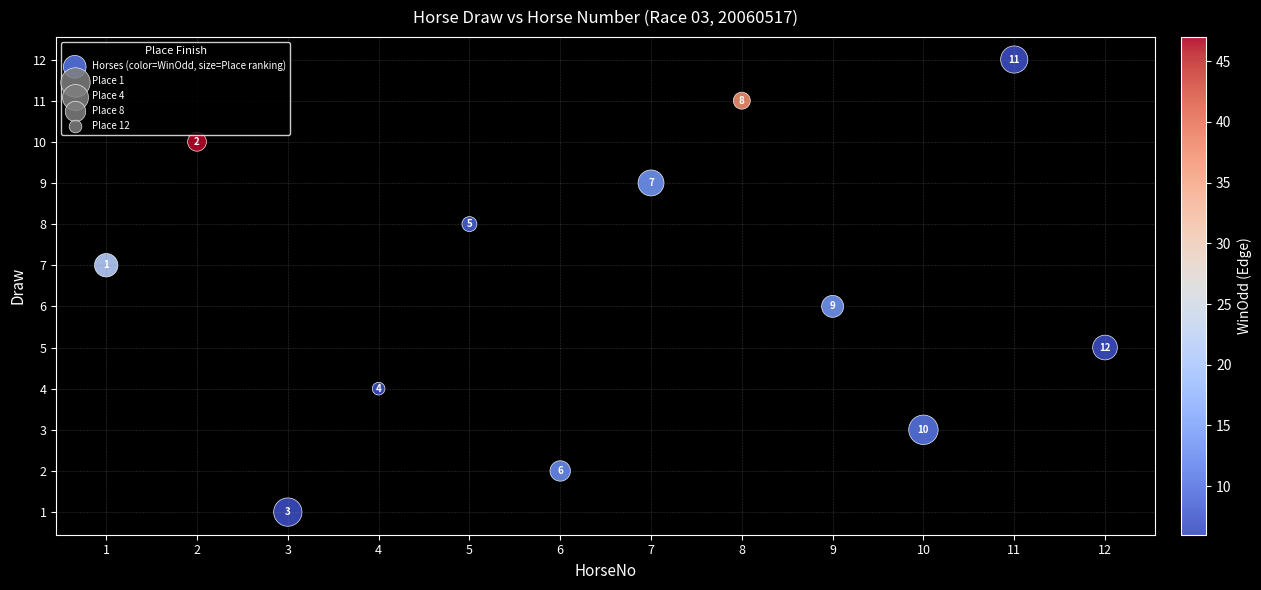

What is the range of X values (max minus min)?

11